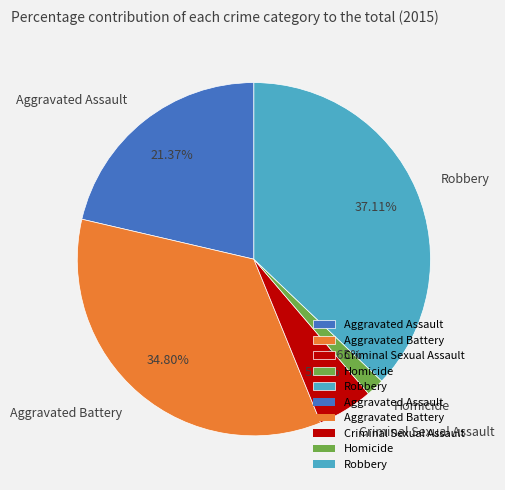

What is the total percentage of Homicide and Robbery?

38.8%